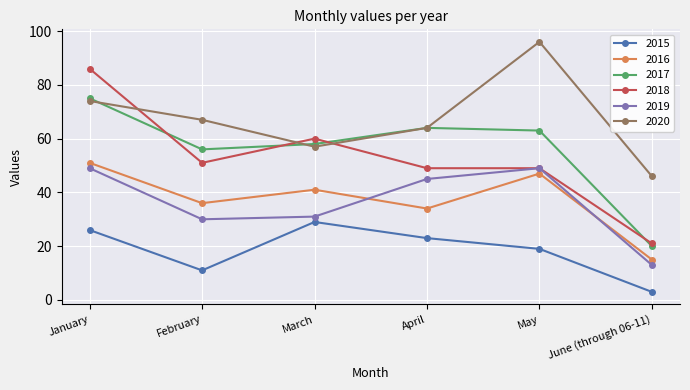

How many lines are shown in the chart?

6